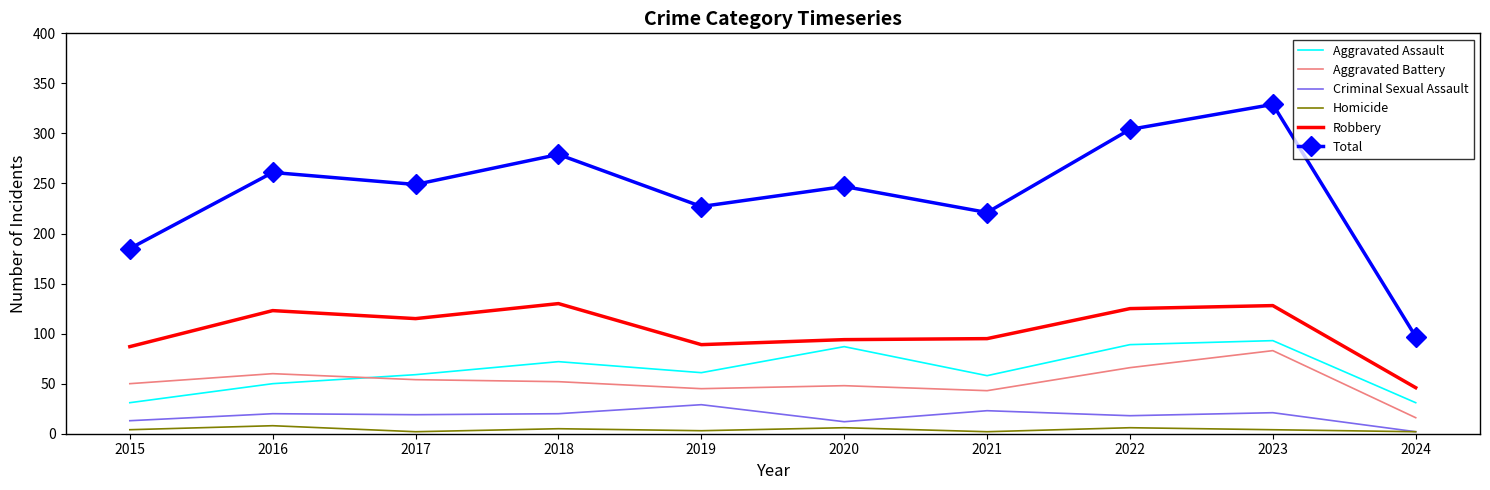

What is the total value across all series at 2016?

522